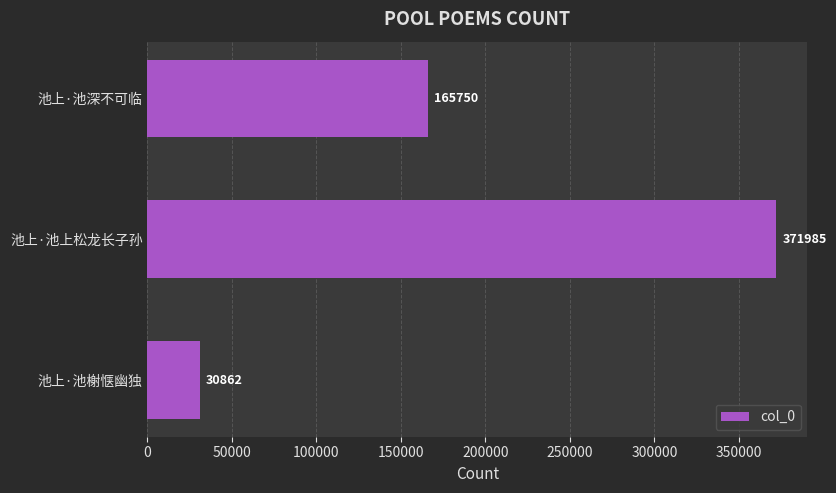

What is the change in value from 池上·池深不可临 to 池上·池榭惬幽独?

-134888